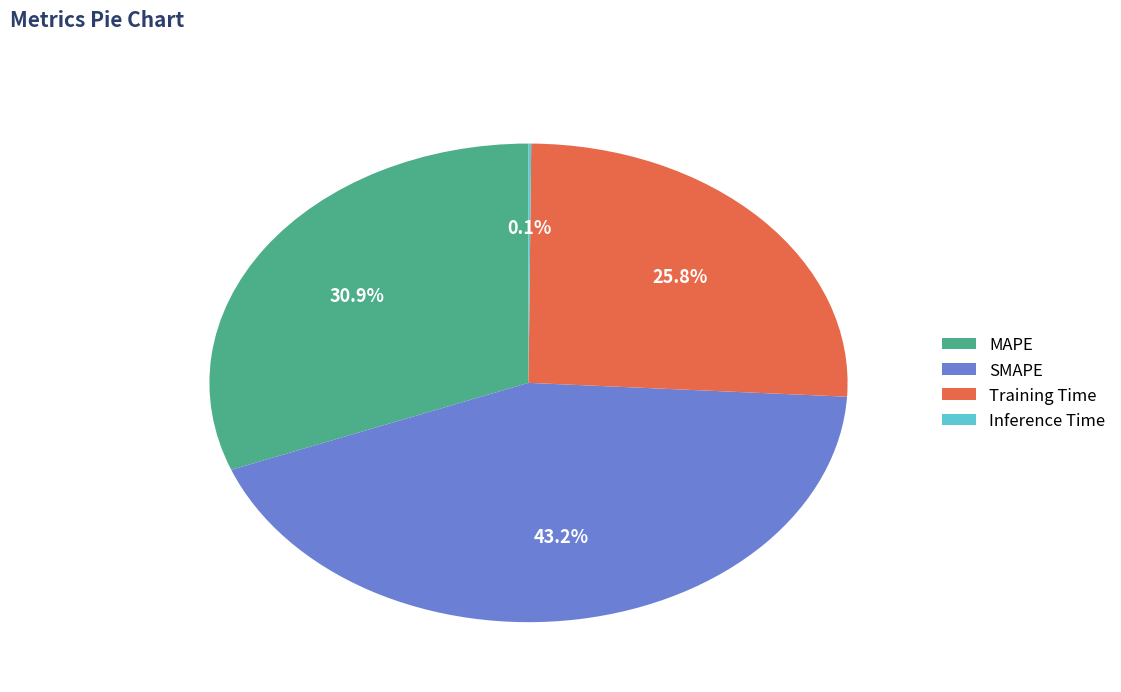

Which slice is the largest?

SMAPE